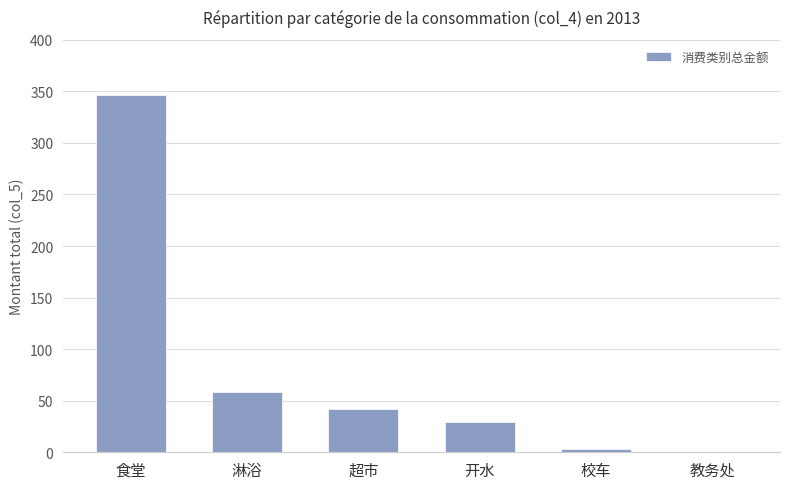

What value does the data have at 教务处?

0.4